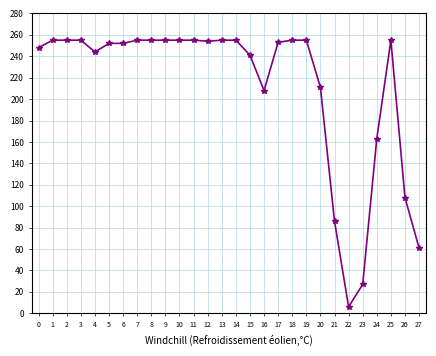

What is the ratio of the value at 20 to the value at 23?

7.8